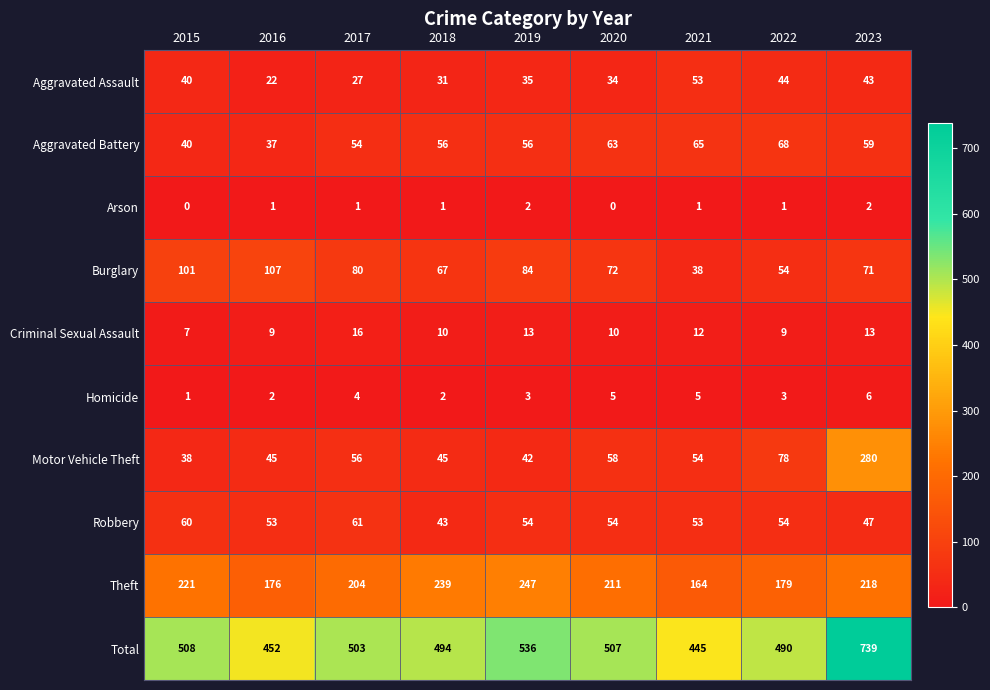

What is the average value of the Aggravated Battery series?

55